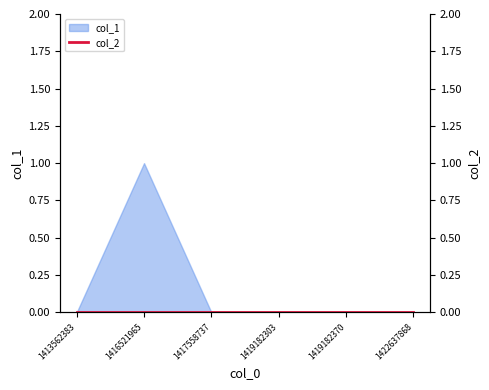

What is the difference between the maximum and minimum values?

1